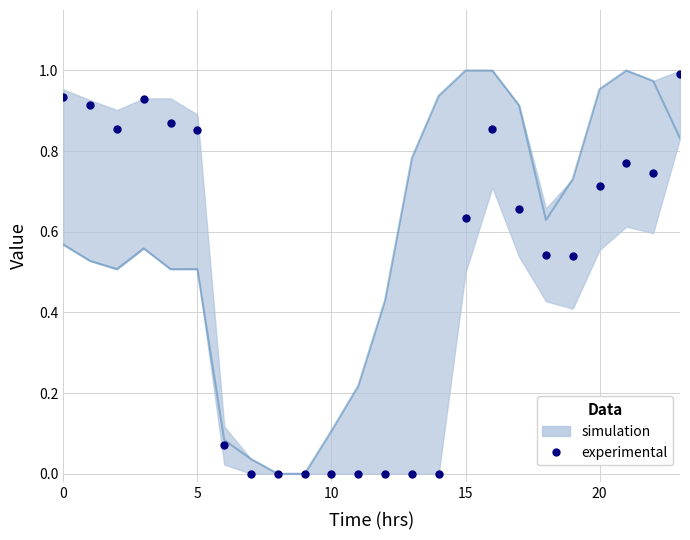

What is the range of Y values (max minus min)?

1.0